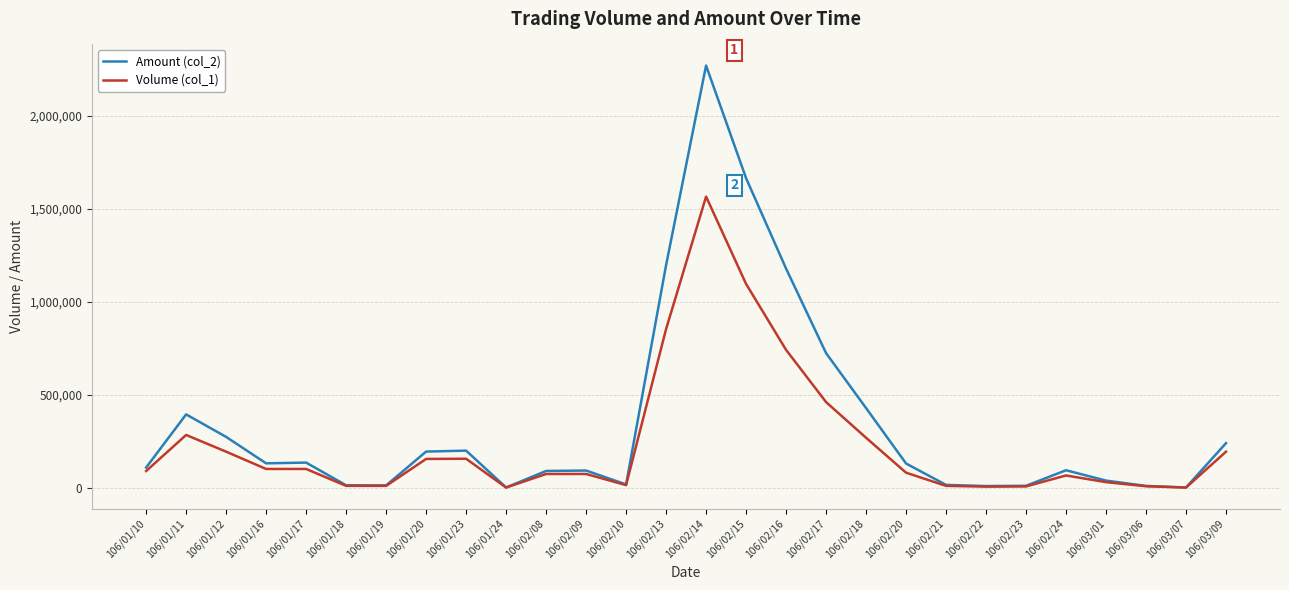

Which series has the largest range (max minus min)?

Amount (col_2)